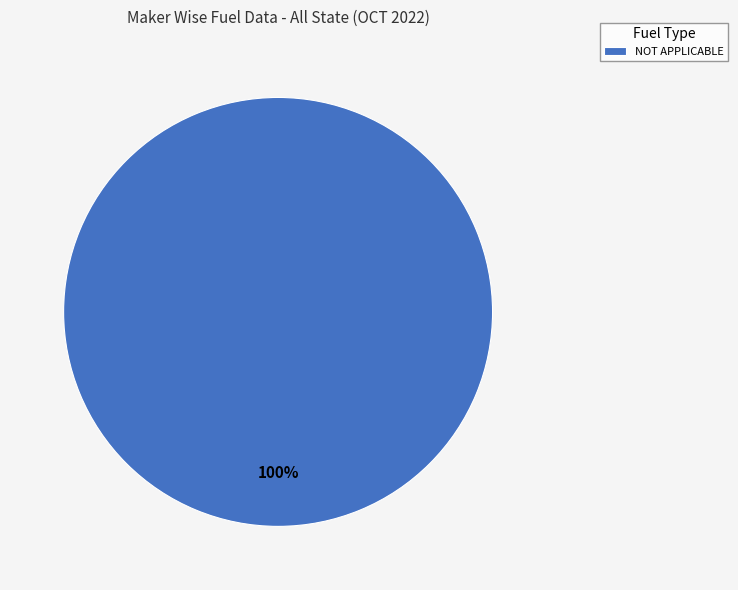

To the nearest percent, what percentage of the pie is NOT APPLICABLE?

100%